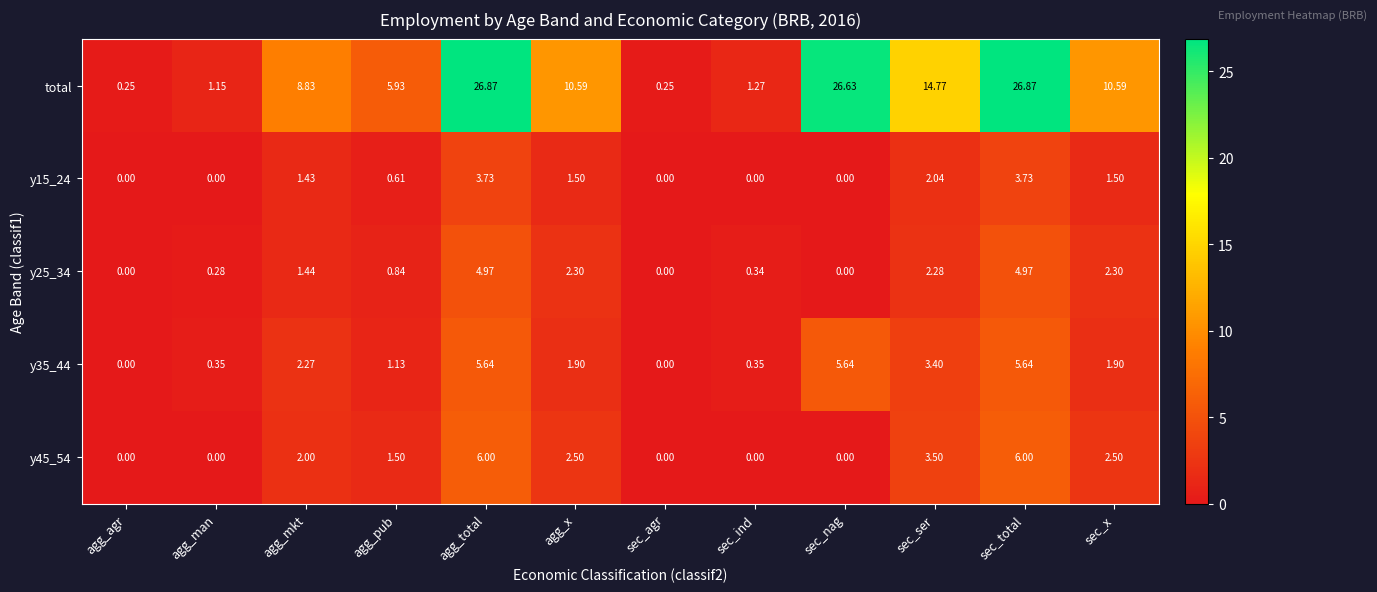

Which series has the largest range (max minus min)?

total